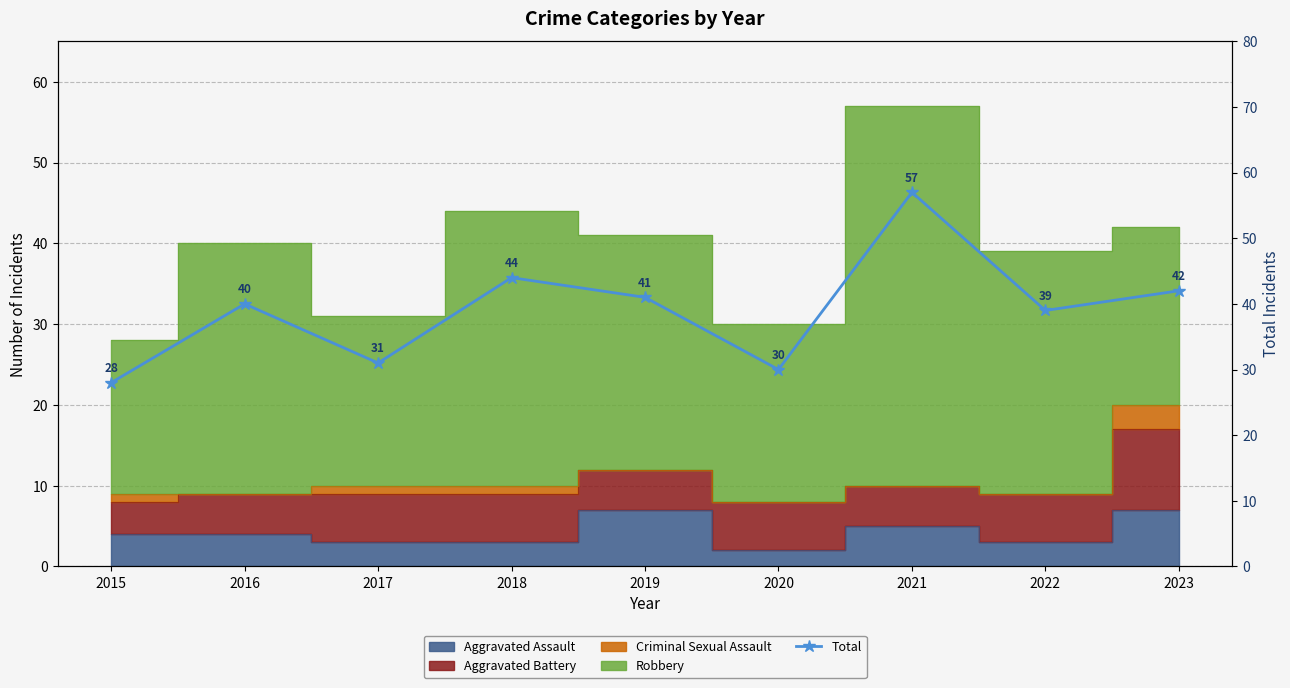

What is the sum of all values?

352